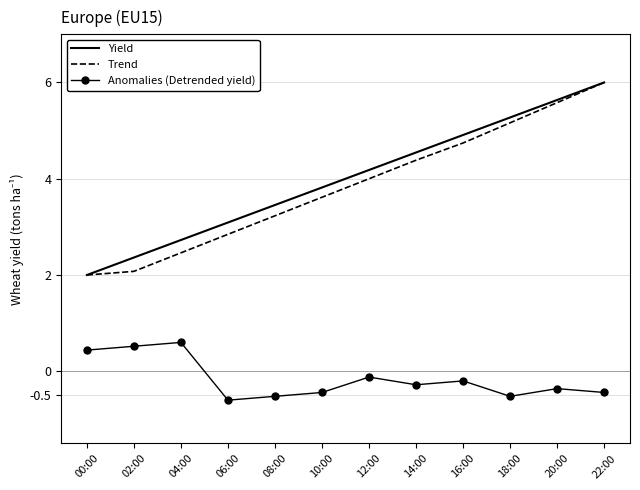

Is it true that Trend equals 4.0 at 12:00?

True